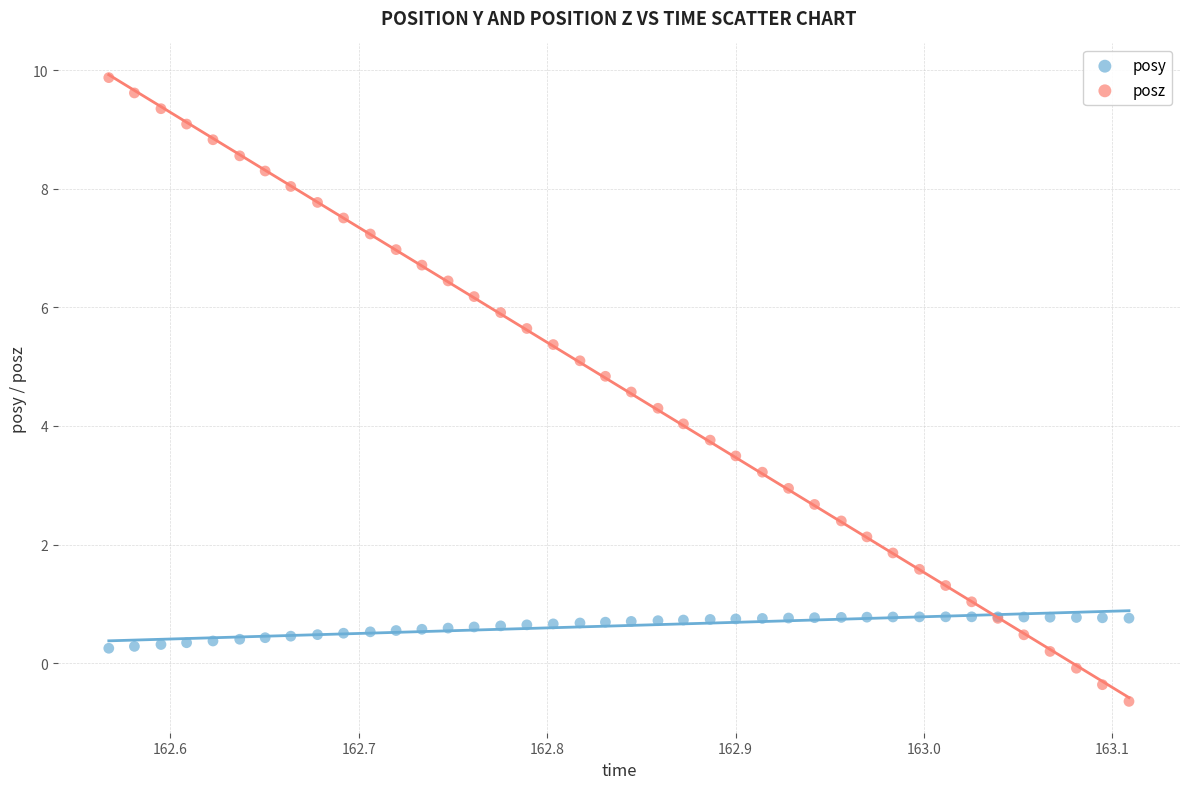

Which series has the largest Y range (max minus min)?

posz